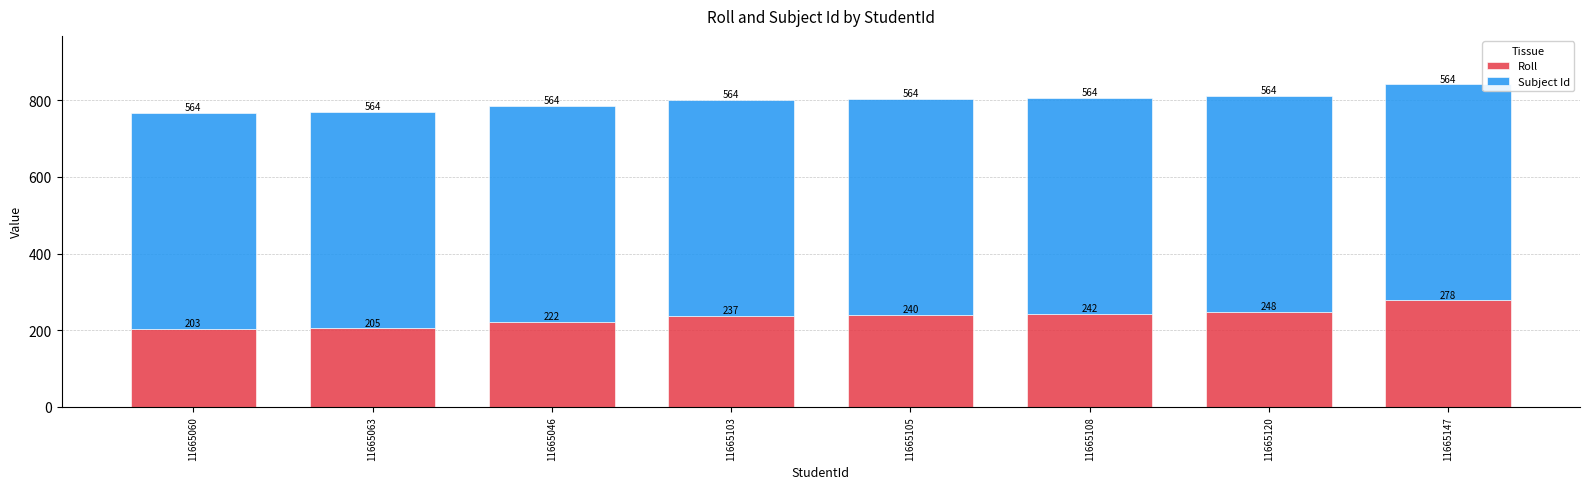

What is the highest value of the Roll series?

278